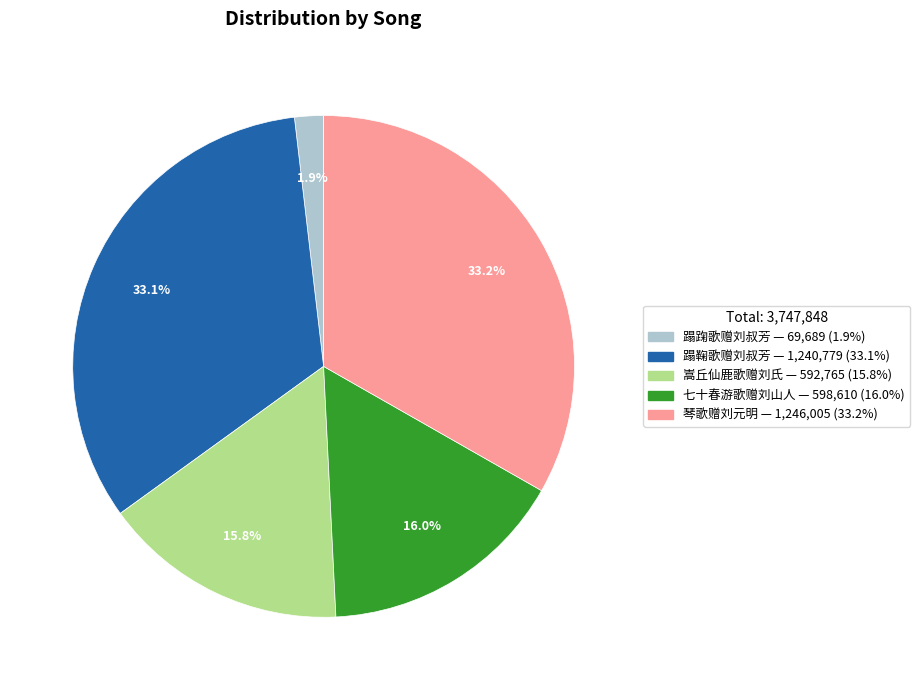

How many segments does this pie chart have?

5